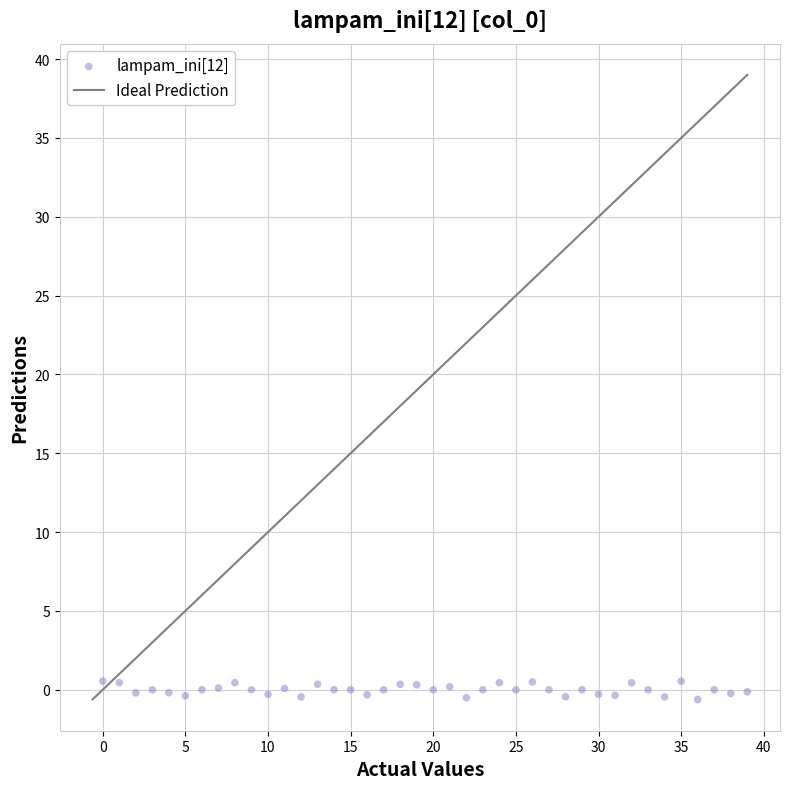

What is the range of Y values (max minus min)?

1.2